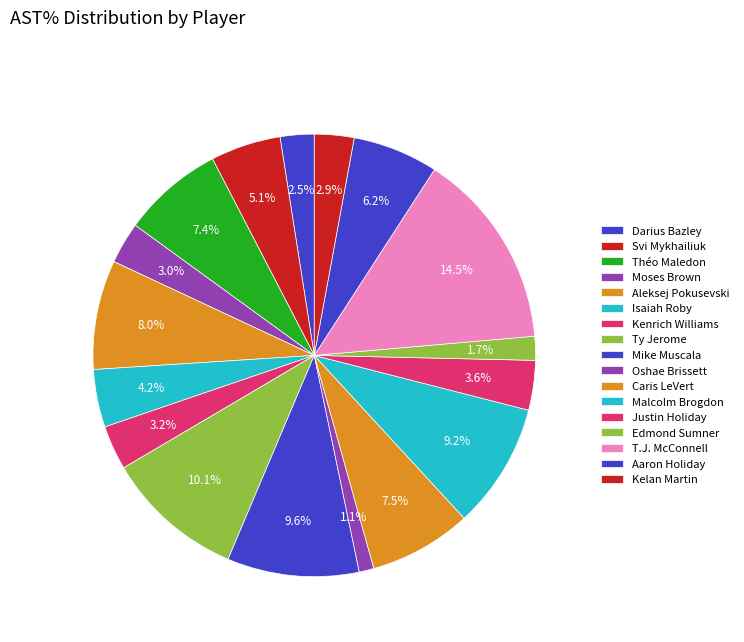

What percentage do Ty Jerome and Moses Brown together represent?

13.2%